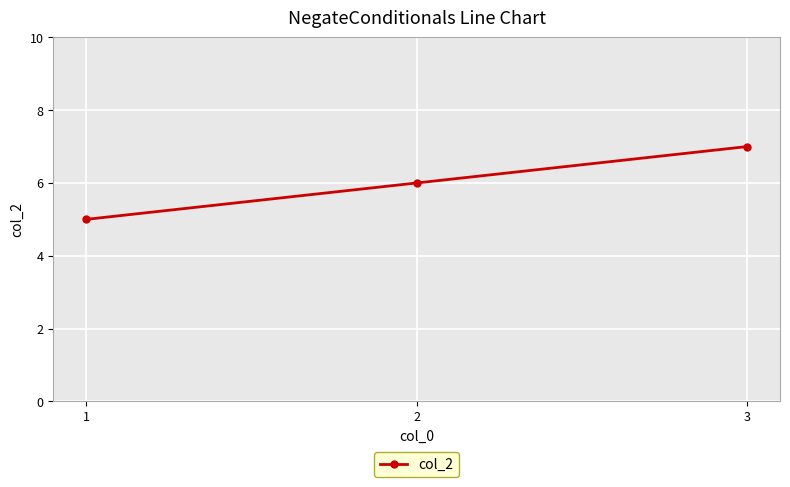

Rank the categories by value from lowest to highest.

1, 2, 3